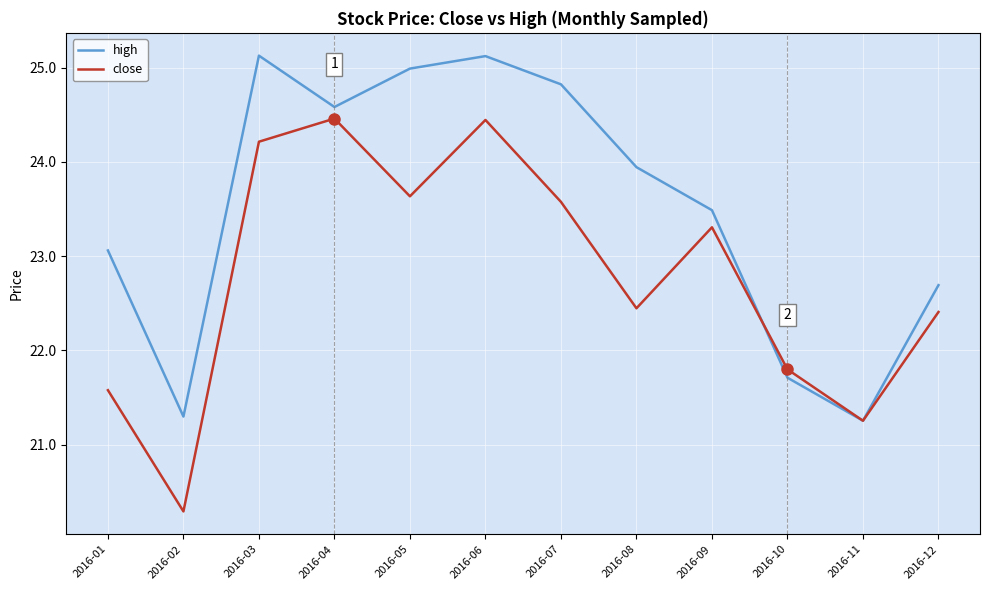

Is it true that close equals 22.4 at 2016-12?

True